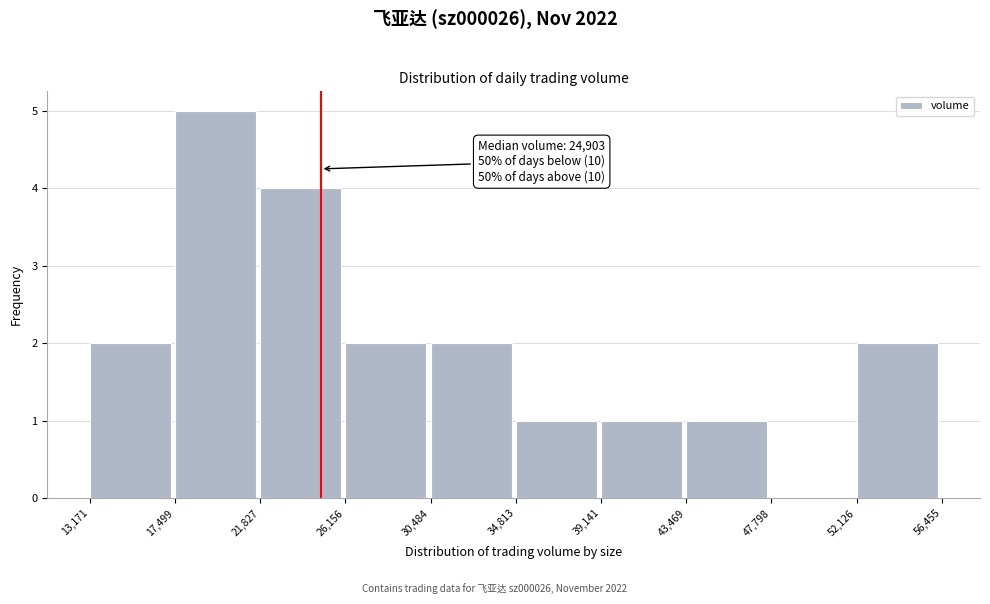

Over which range of the x-axis is the bar tallest?

17,499 to 21,827